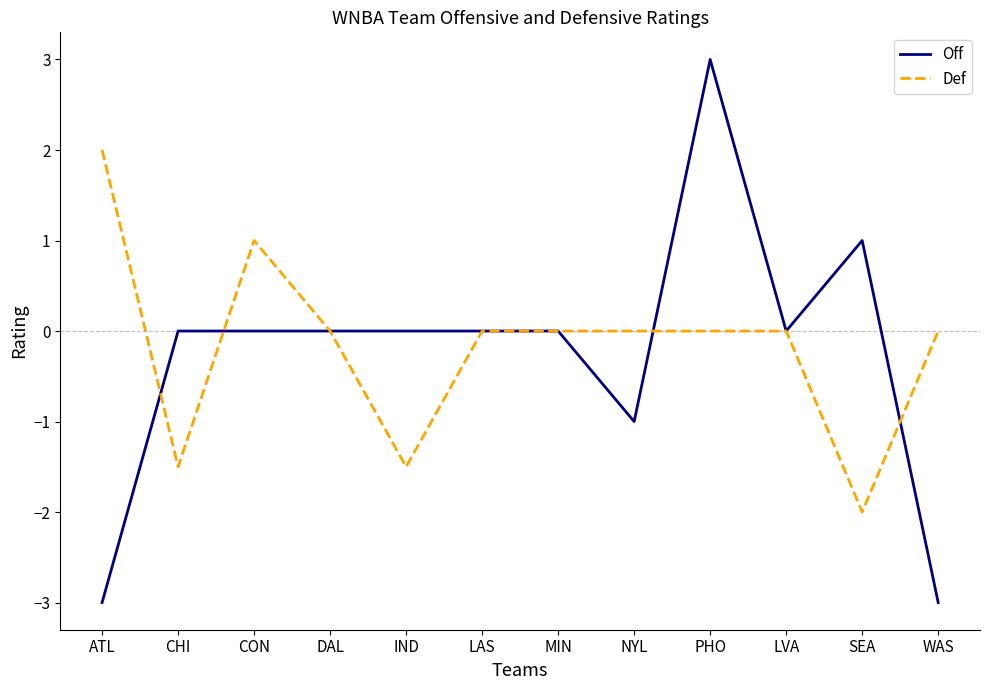

What is the difference between the maximum and minimum values in the Def series?

4.0